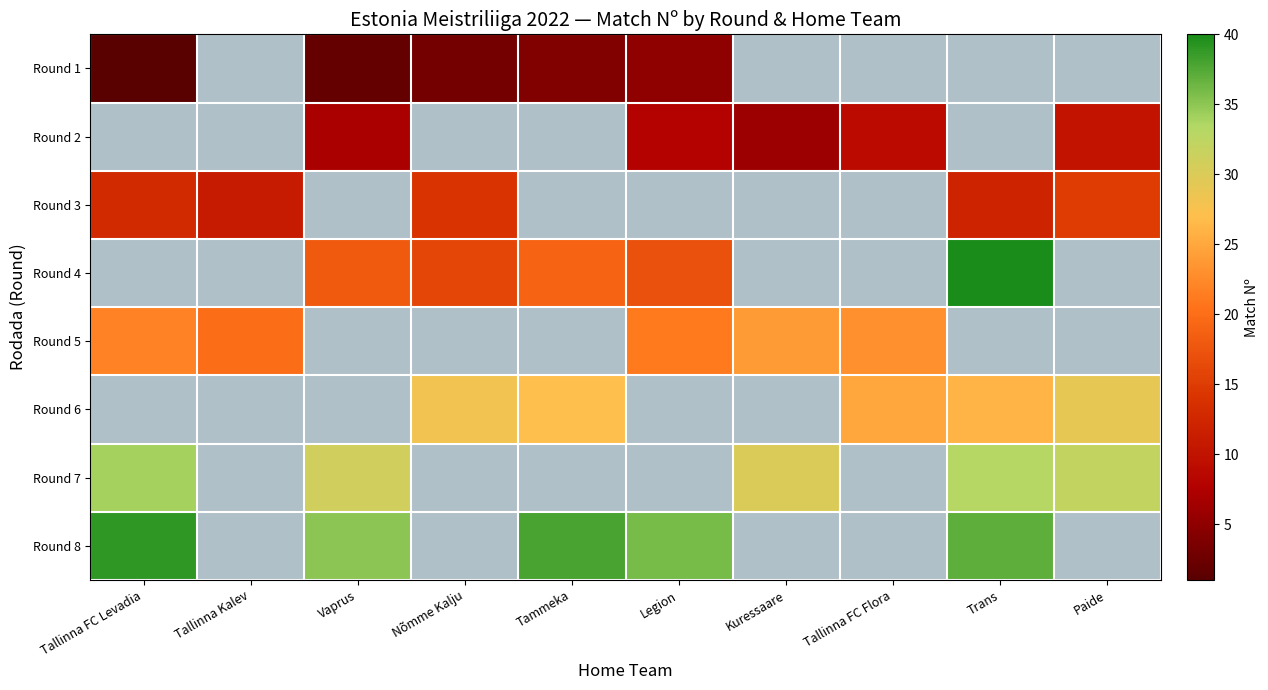

How many distinct data groups are displayed?

8